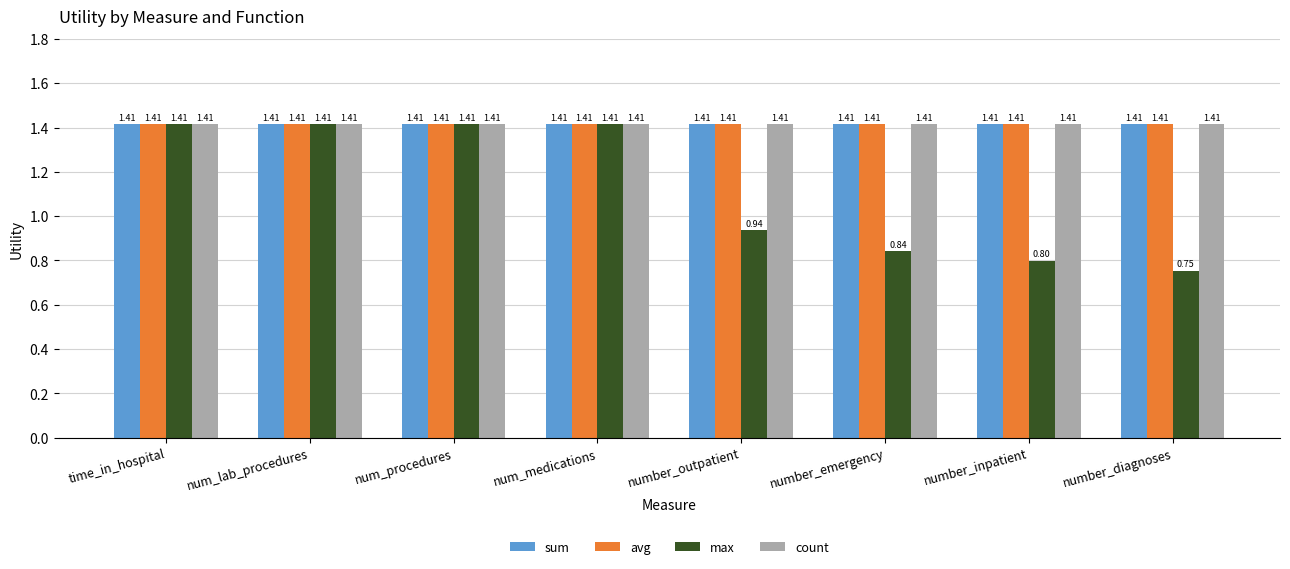

Which series has the largest range (max minus min)?

max